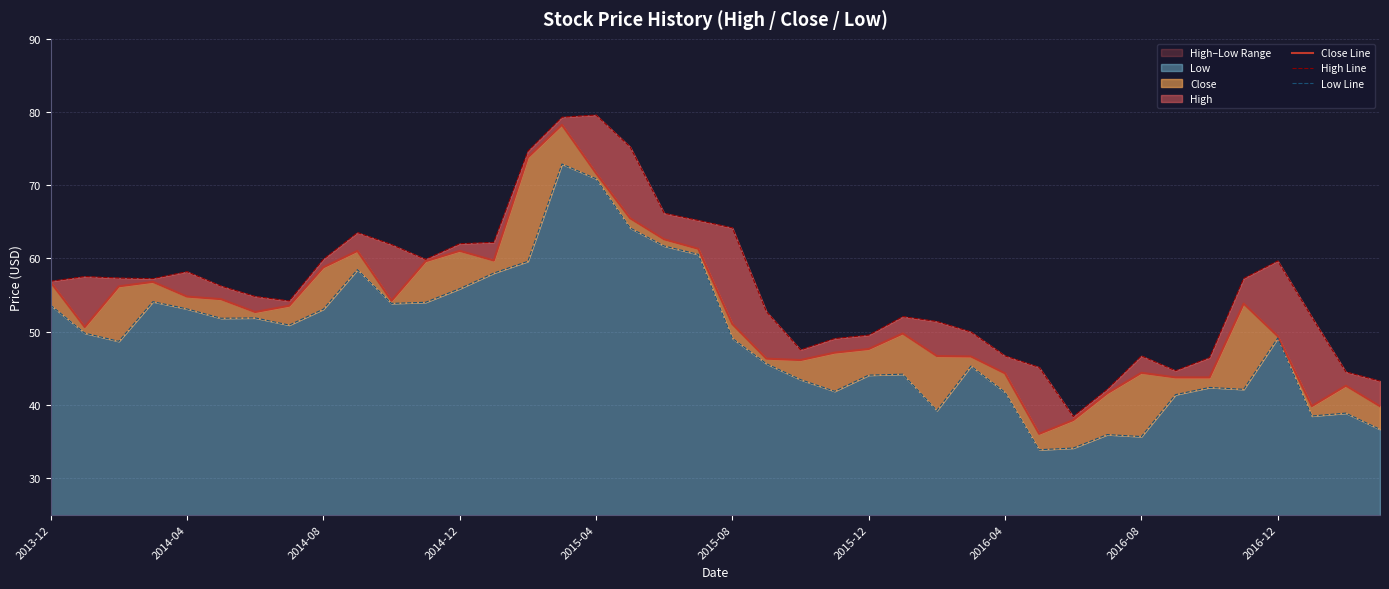

How many interior local peaks does the Low Line series have?

10